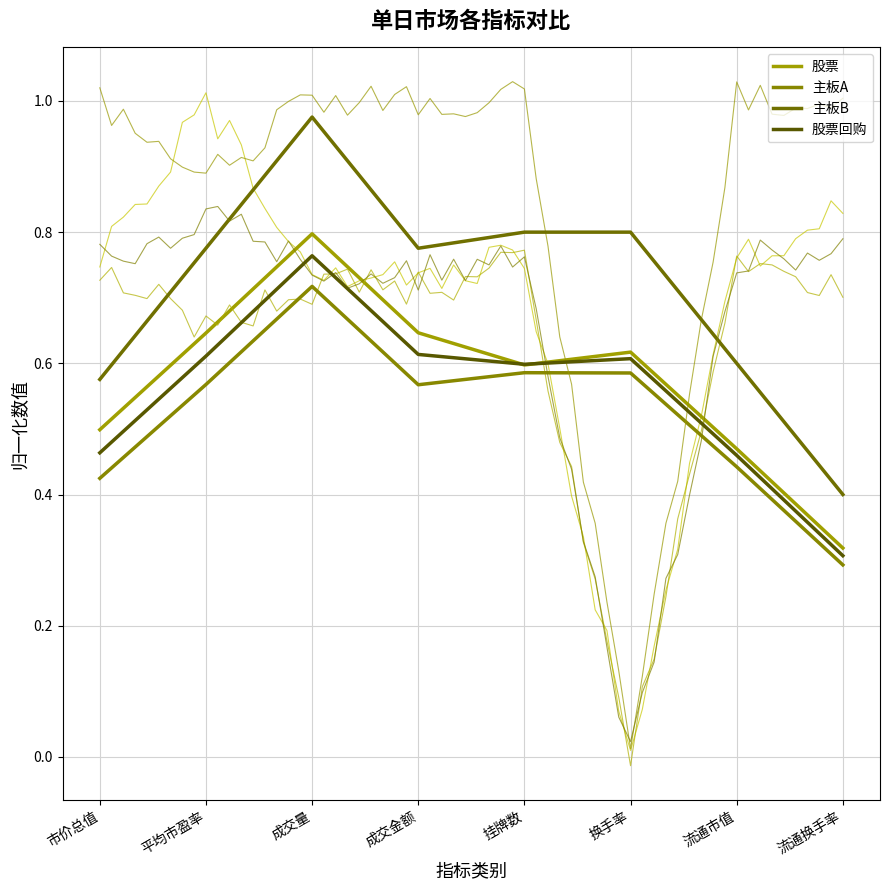

True or false: 主板A and 股票 intersect in this chart.

False